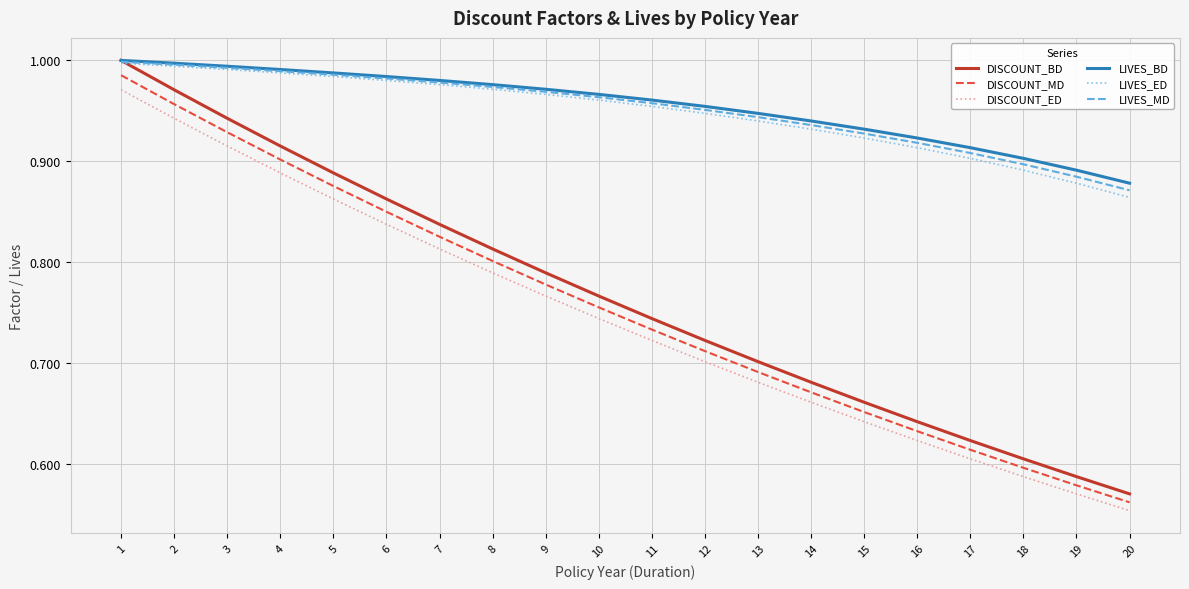

At which label is LIVES_ED closest to 0?

20